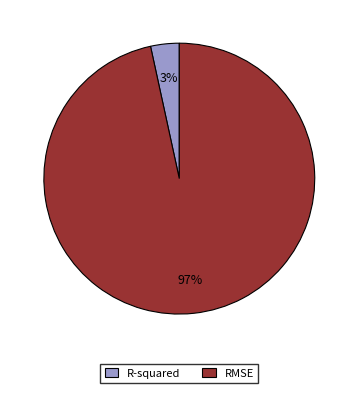

Which category has the biggest portion of the pie?

RMSE